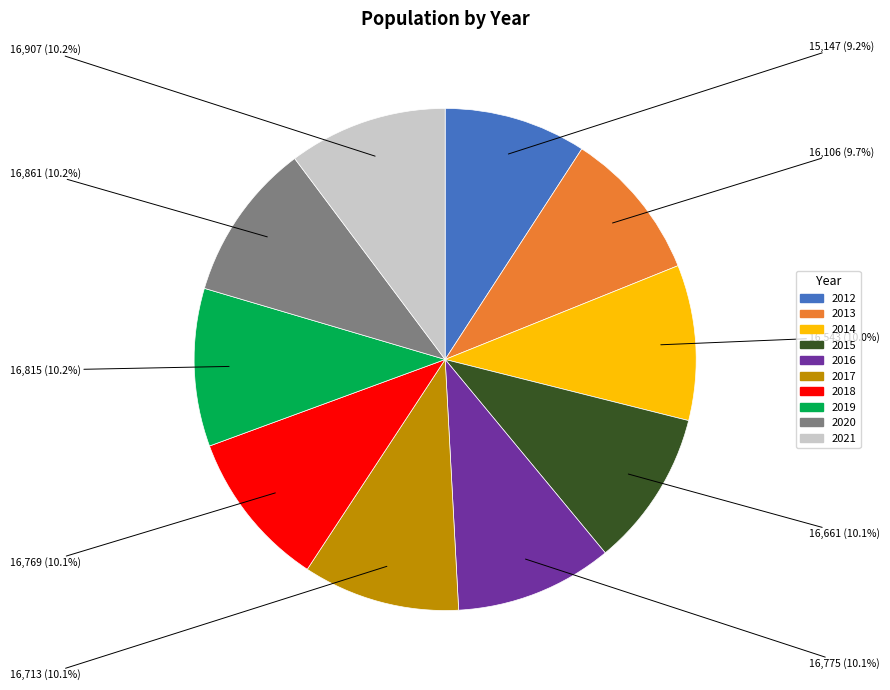

Is there any slice that represents more than half of the pie?

No